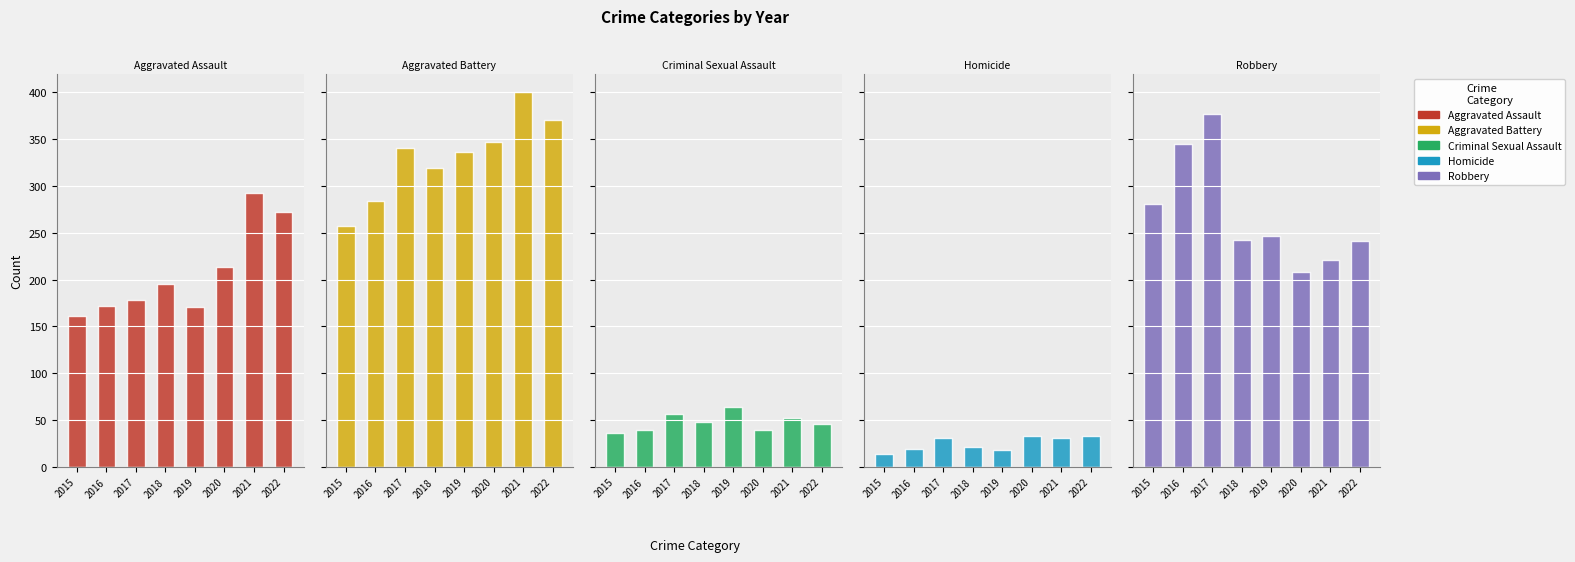

At which label is Aggravated Assault closest to 226?

2020